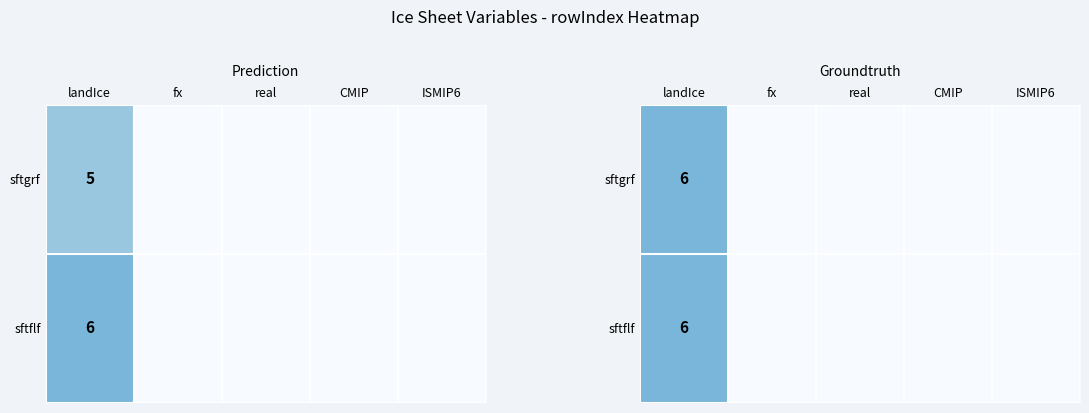

How many data points does each series have?

5